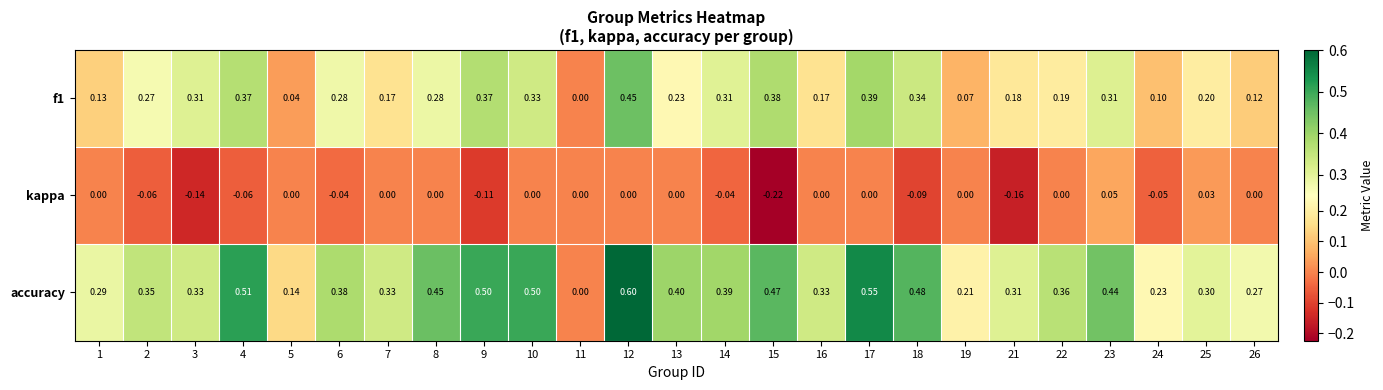

How many data points does each series have?

25